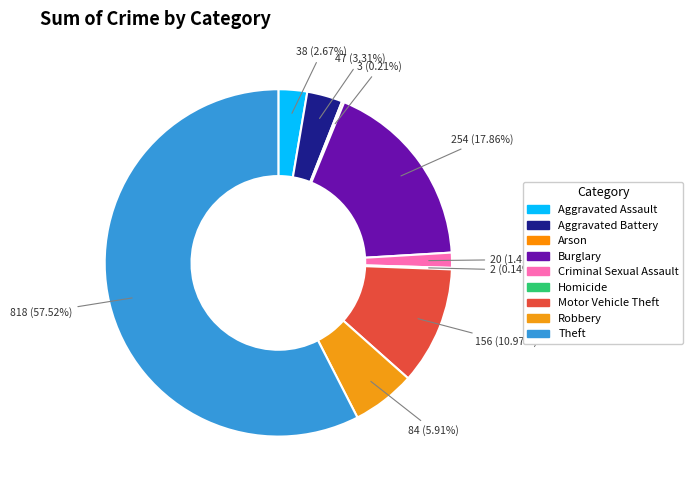

Between Theft and Burglary, which is larger?

Theft